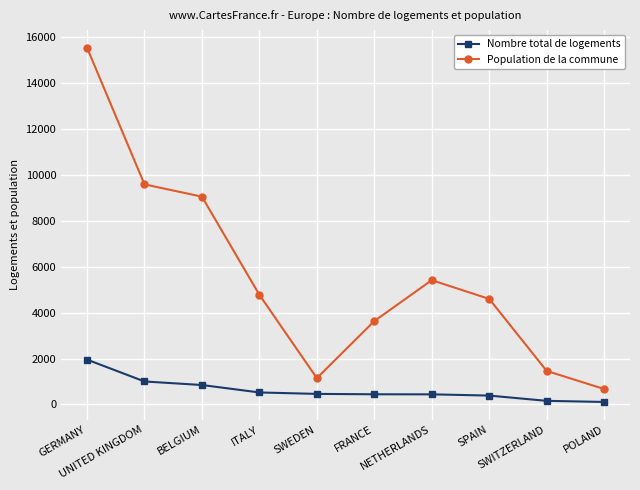

Where is the first local minimum for Population de la commune?

SWEDEN